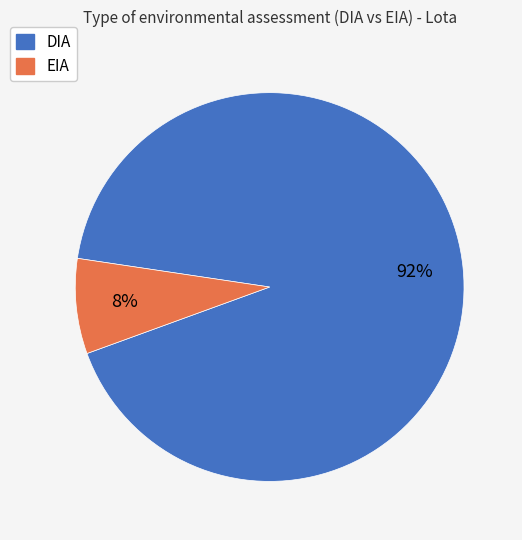

Is there any slice that represents more than half of the pie?

Yes